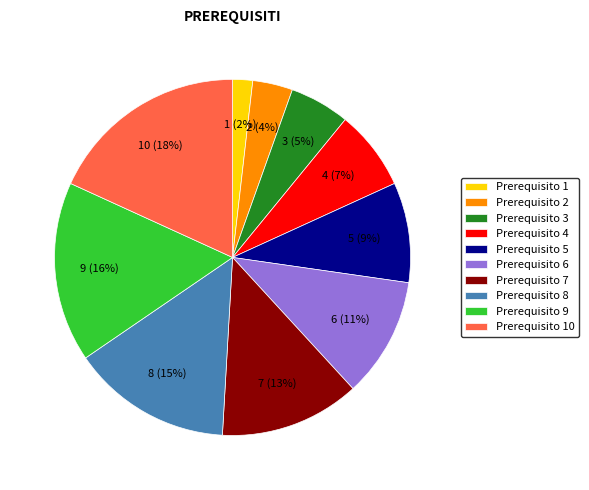

What percentage is the Prerequisito 4 slice, to the nearest percent?

7%